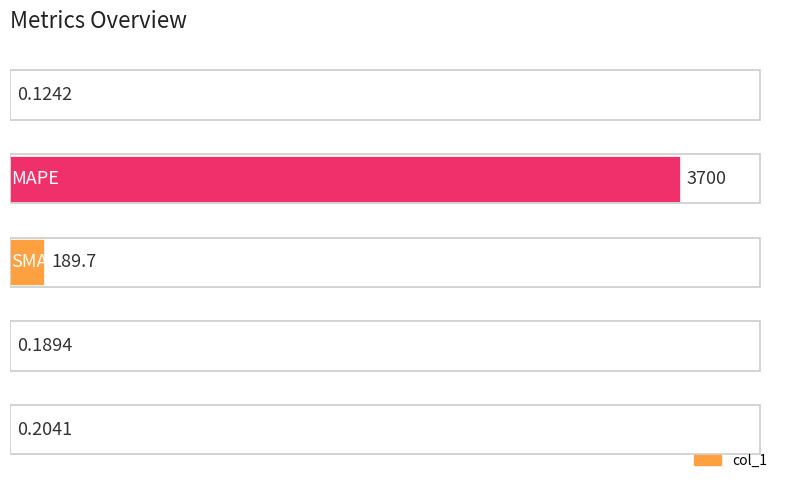

Between 4 and 3, which is larger?

4